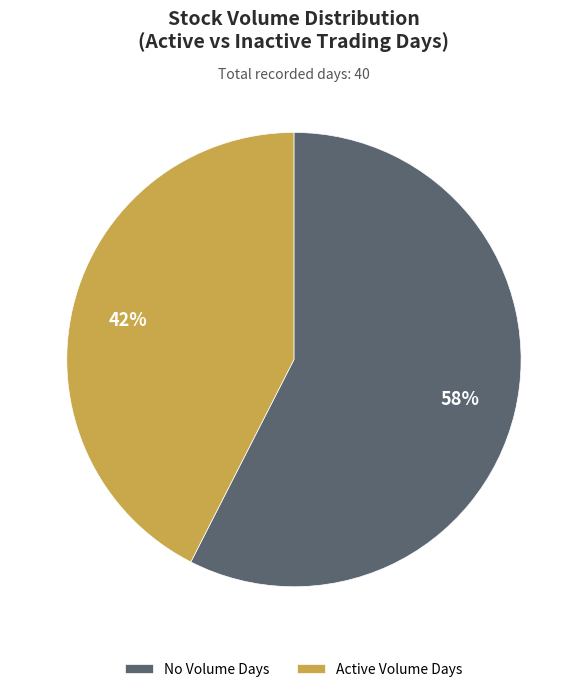

Which has a higher value, No Volume Days or Active Volume Days?

No Volume Days